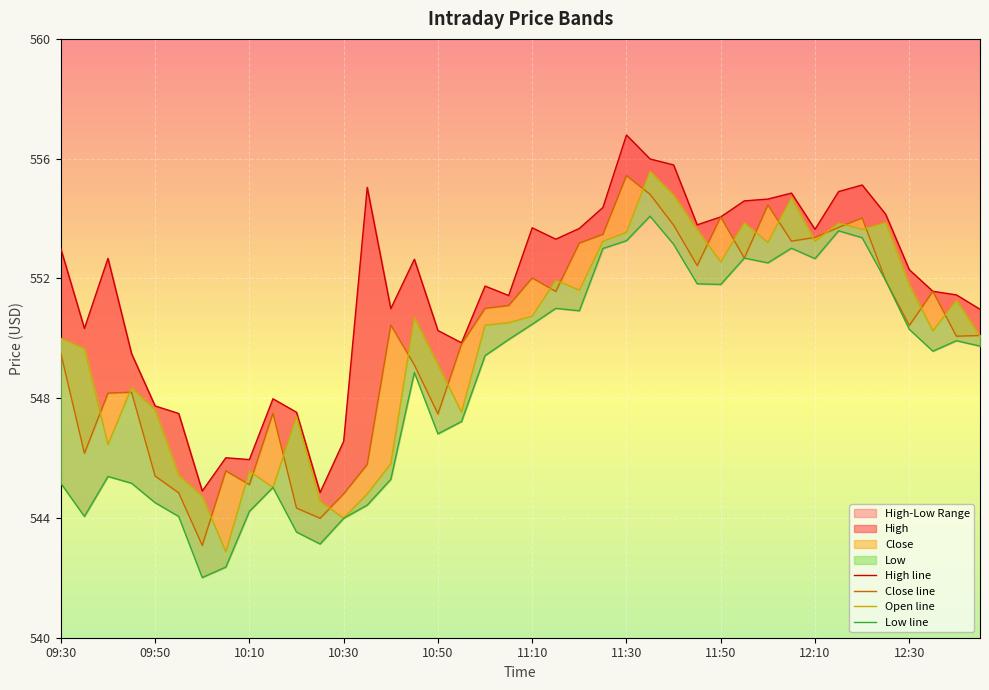

The High_low series shows 806.0 at 11:15. True or false?

False